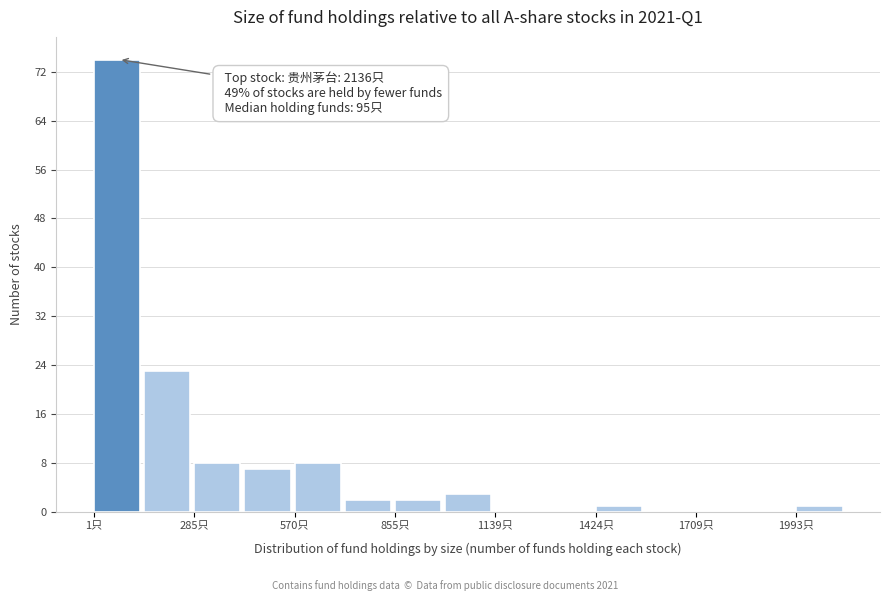

Read against the x-axis, roughly where is the centre of the tallest bar?

50